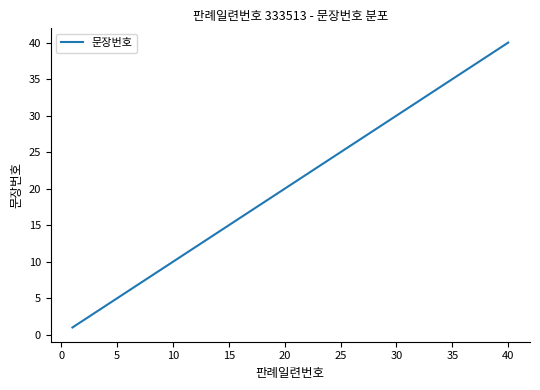

What is the difference between the maximum and minimum values?

39